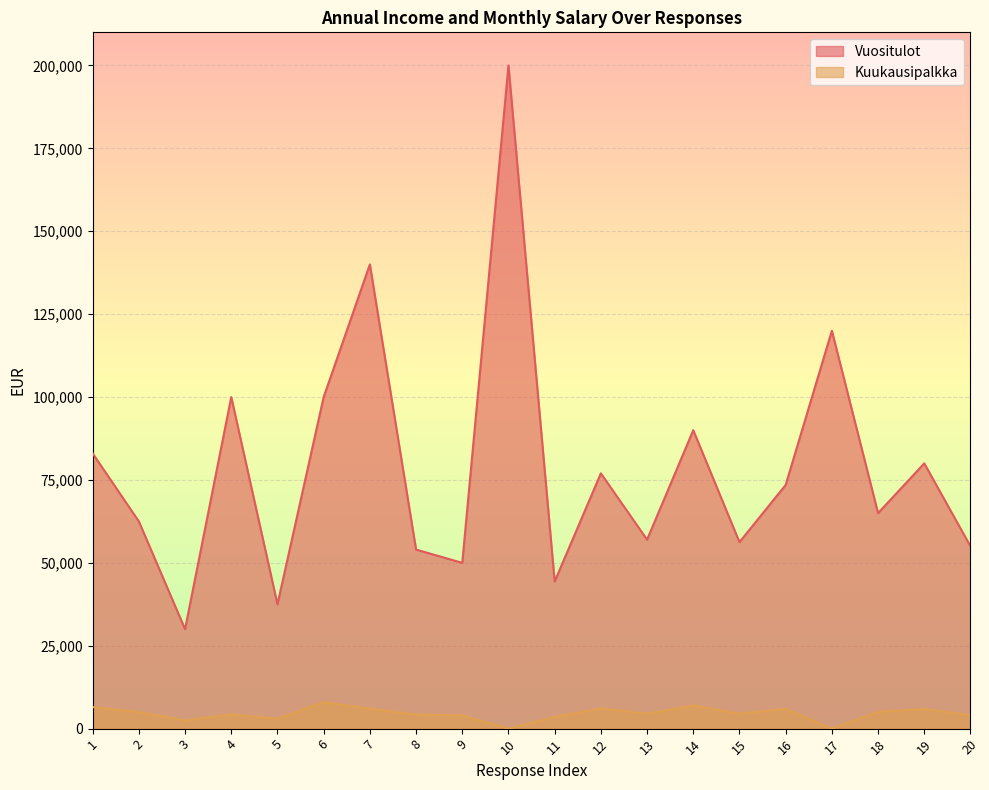

How many lines are shown in the chart?

2